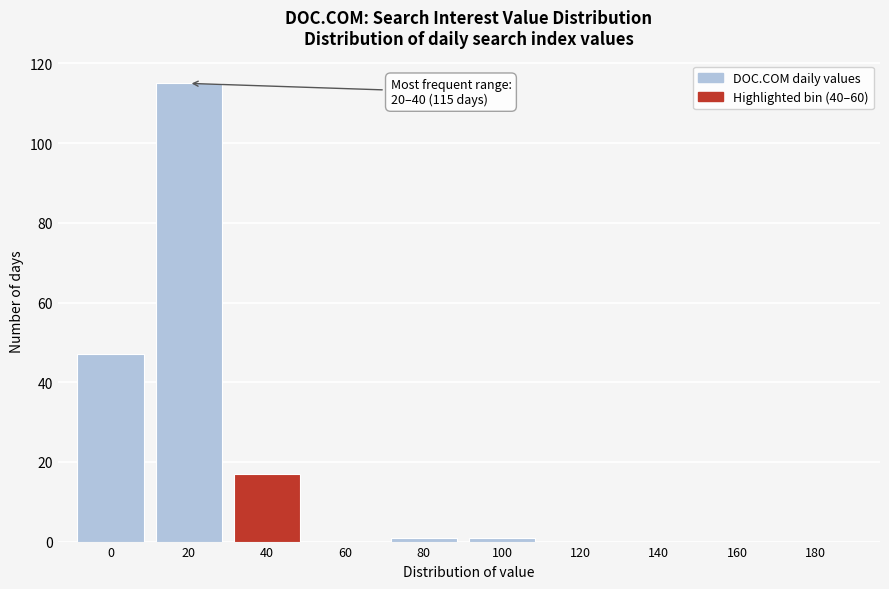

Reading right to left, extract all data points from this chart.

180=0	160=0	140=0	120=0	100=1	80=1	60=0	40=17	20=115	0=47